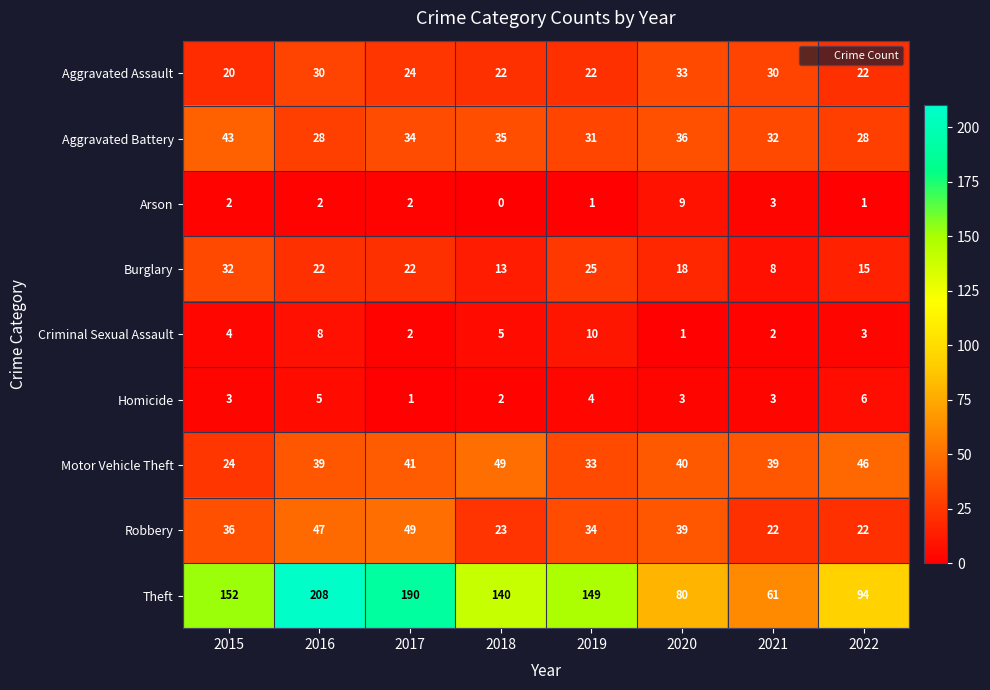

What is the difference between the Aggravated Assault values at 2018 and 2020?

11